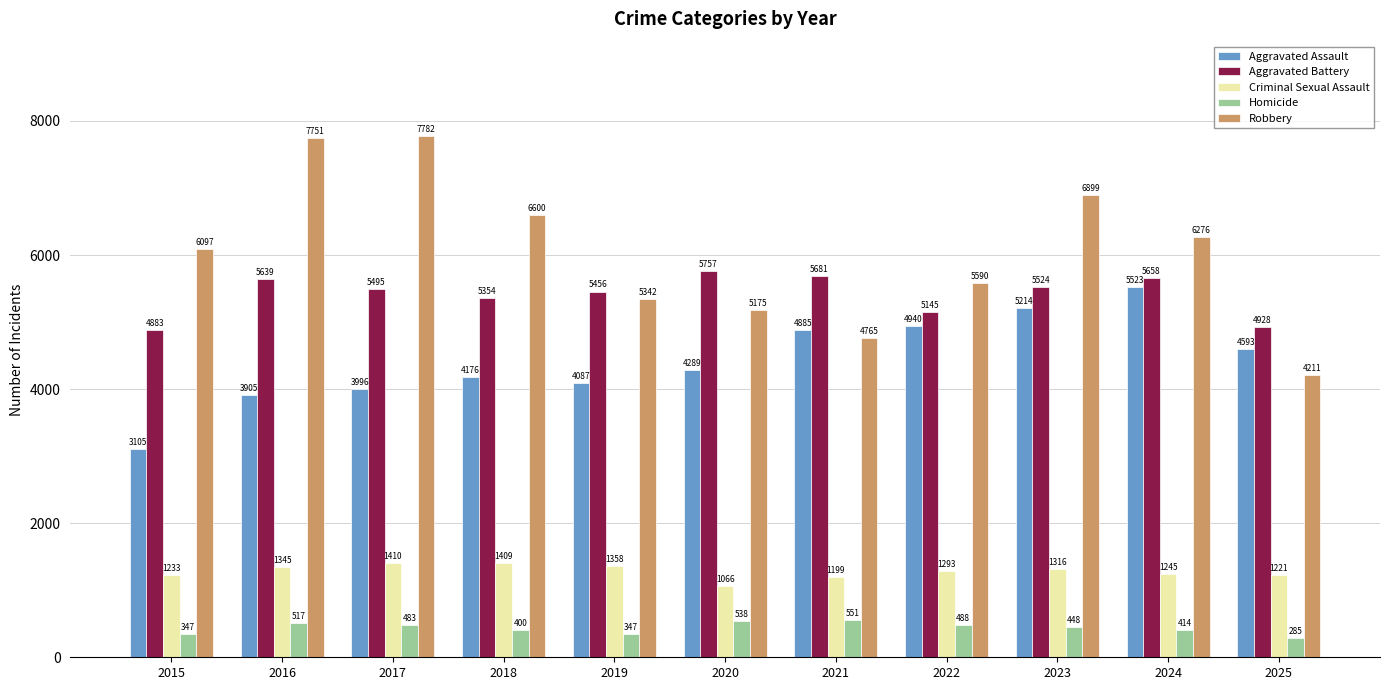

What is the value of the Homicide bar at the 10th from the left?

414